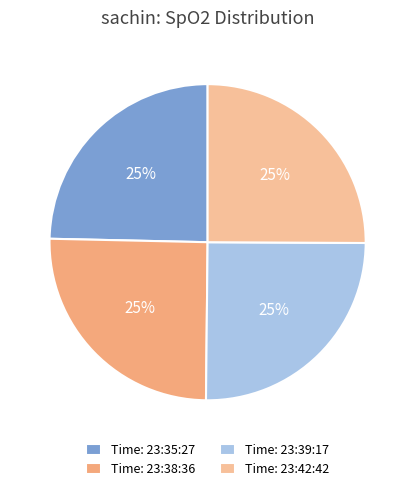

Does any single category account for the majority?

No